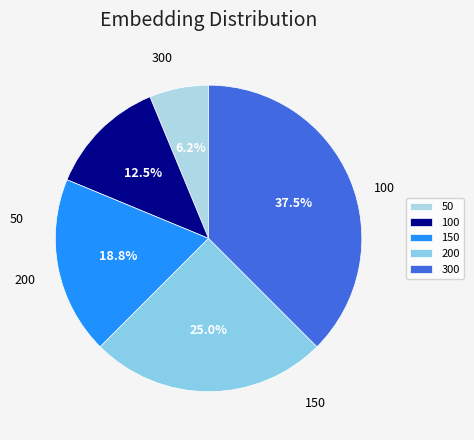

Does 150 account for over 50% of the chart?

No